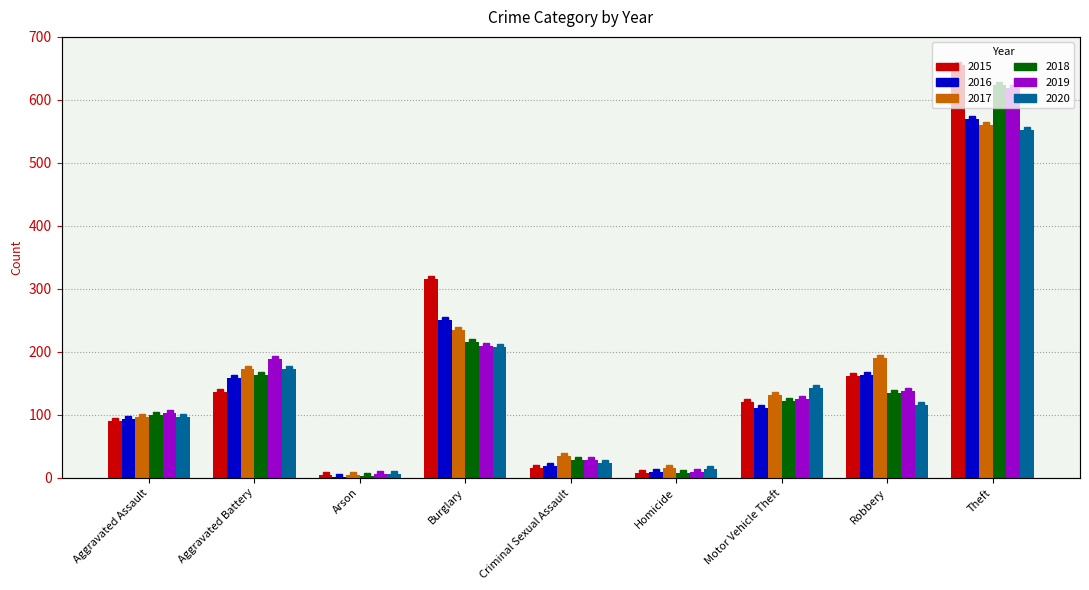

Rank the series by their maximum value, from highest to lowest.

2015, 2018, 2019, 2016, 2017, 2020